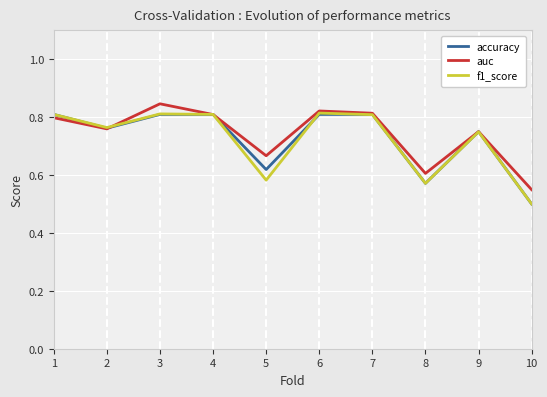

What is the total value across all series at 7?

2.4